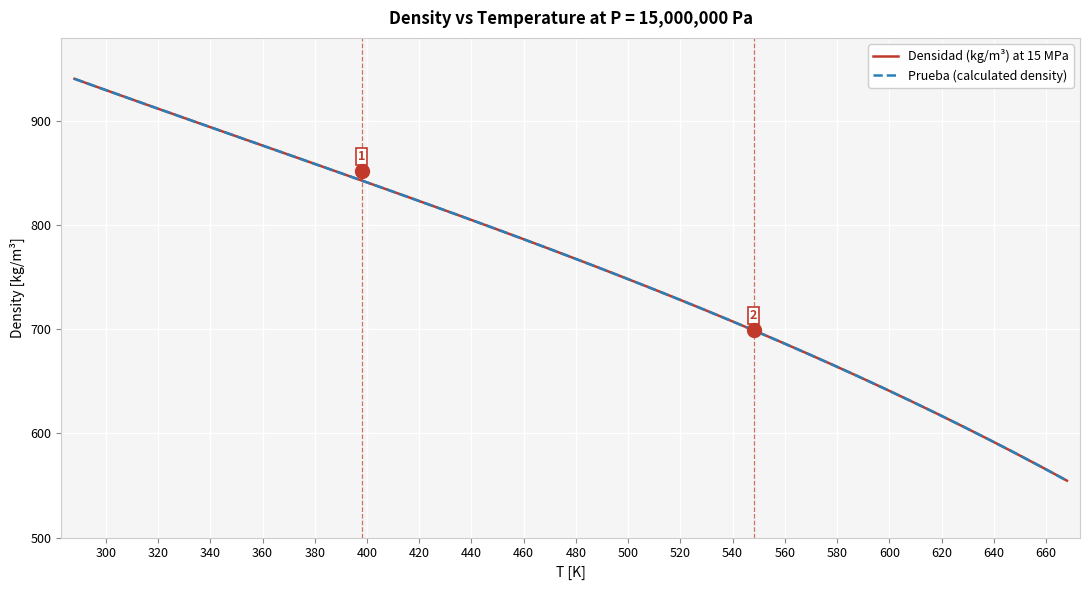

Which series has the largest range (max minus min)?

Prueba (calculated density)